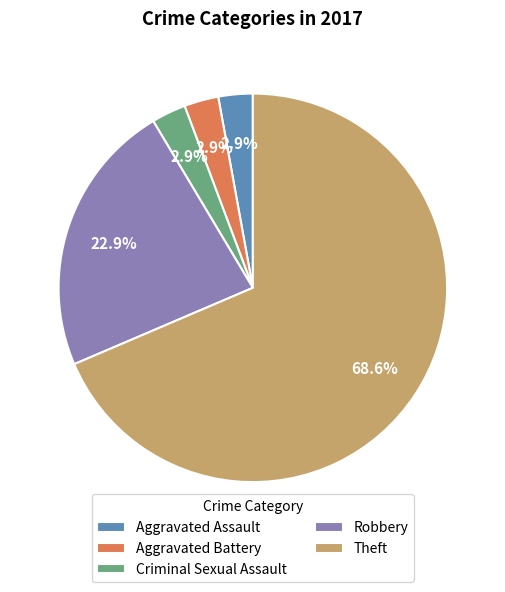

Count the number of slices in the pie.

5